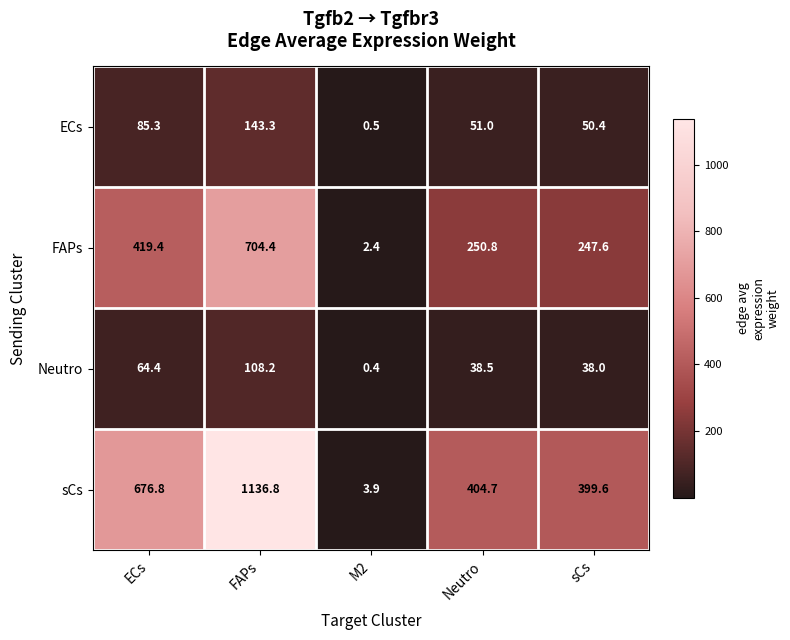

What is the spread (max minus min) of values at ECs?

612.4